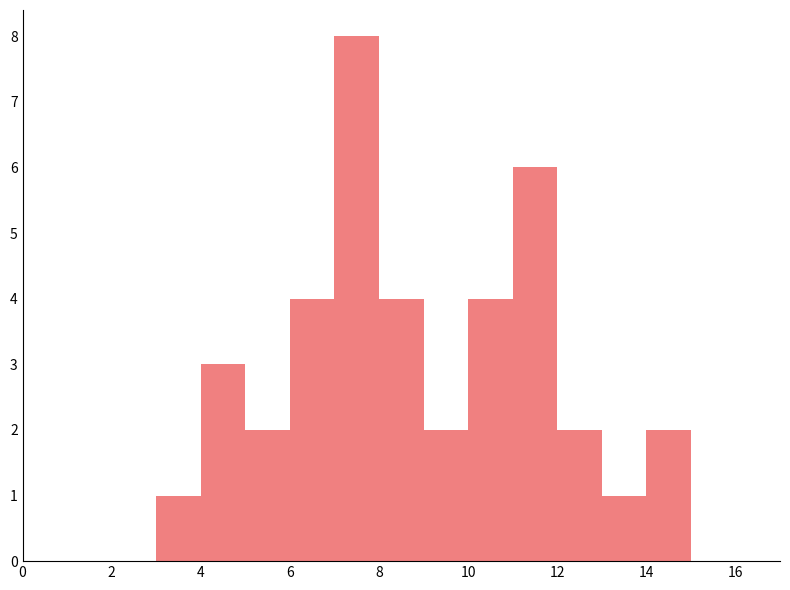

Reading left to right, list every bar in this chart as the range it spans on the x-axis followed by its height. The values are not printed on the chart, so give them approximately, as read against the axis.

0 to 1: 0
1 to 2: 0
2 to 3: 0
3 to 4: 1
4 to 5: 3
5 to 6: 2
6 to 7: 4
7 to 8: 8
8 to 9: 4
9 to 10: 2
10 to 11: 4
11 to 12: 6
12 to 13: 2
13 to 14: 1
14 to 15: 2
15 to 16: 0
16 to 17: 0